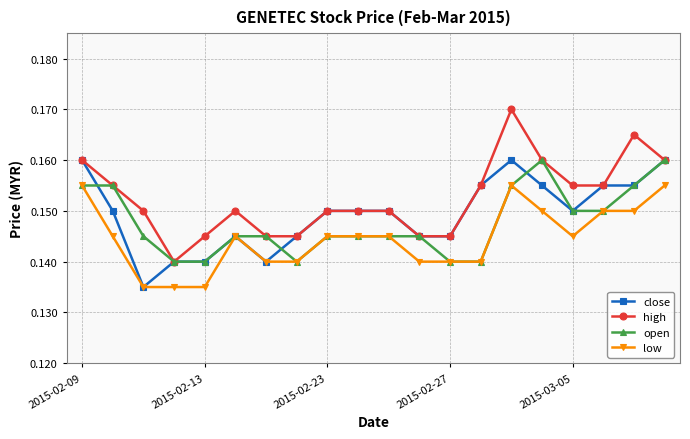

True or false: high has more than 0 points higher than both neighbors.

True